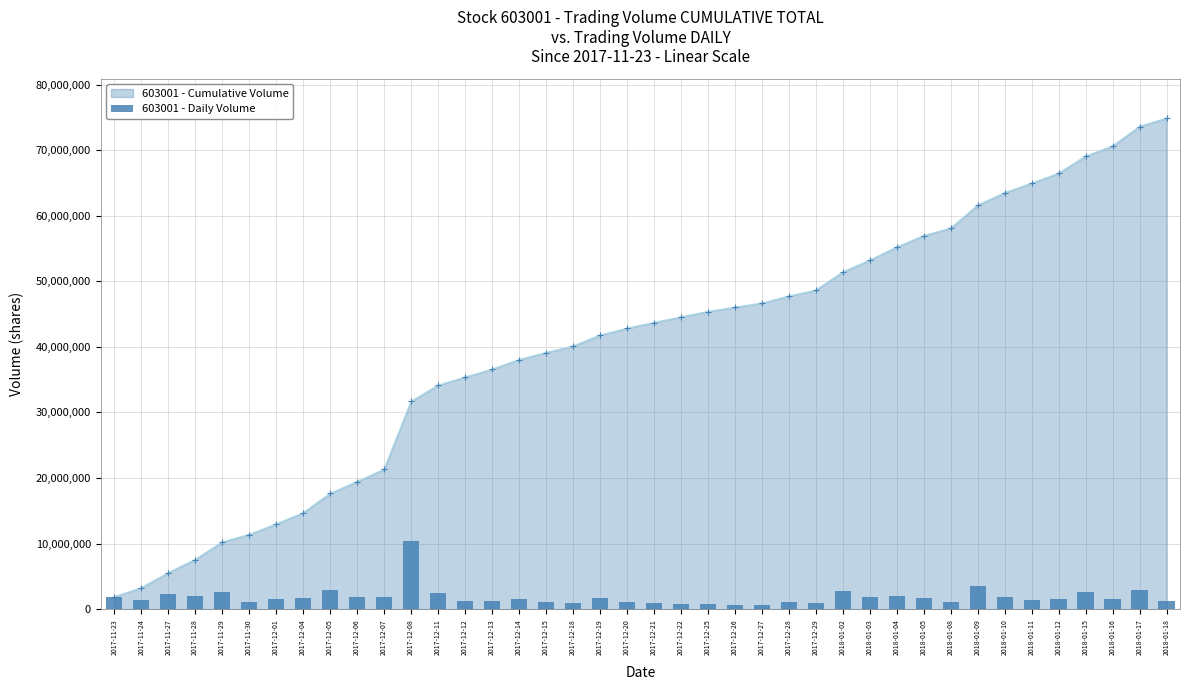

What is the value of the 603001 - Cumulative Volume point at the 37th from the left?

69078712